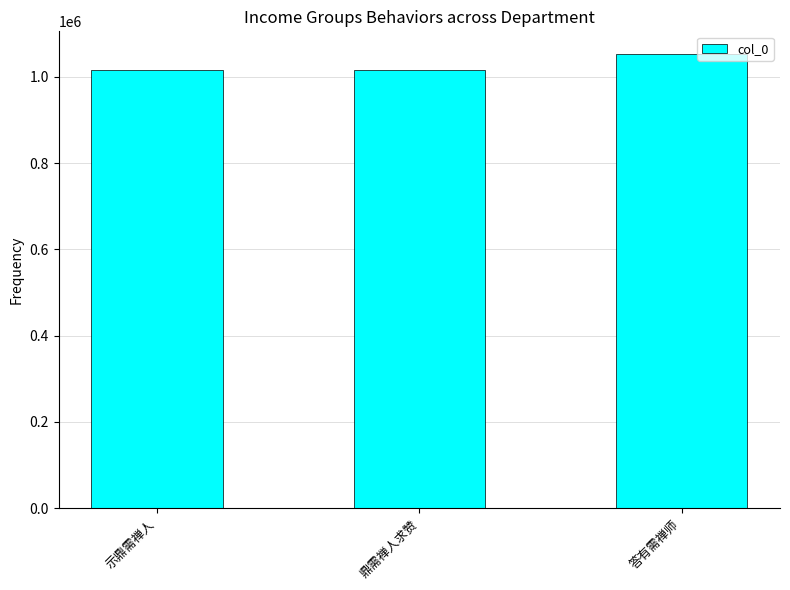

Is it true that the value at 示鼎需禅人 is 1418036?

False